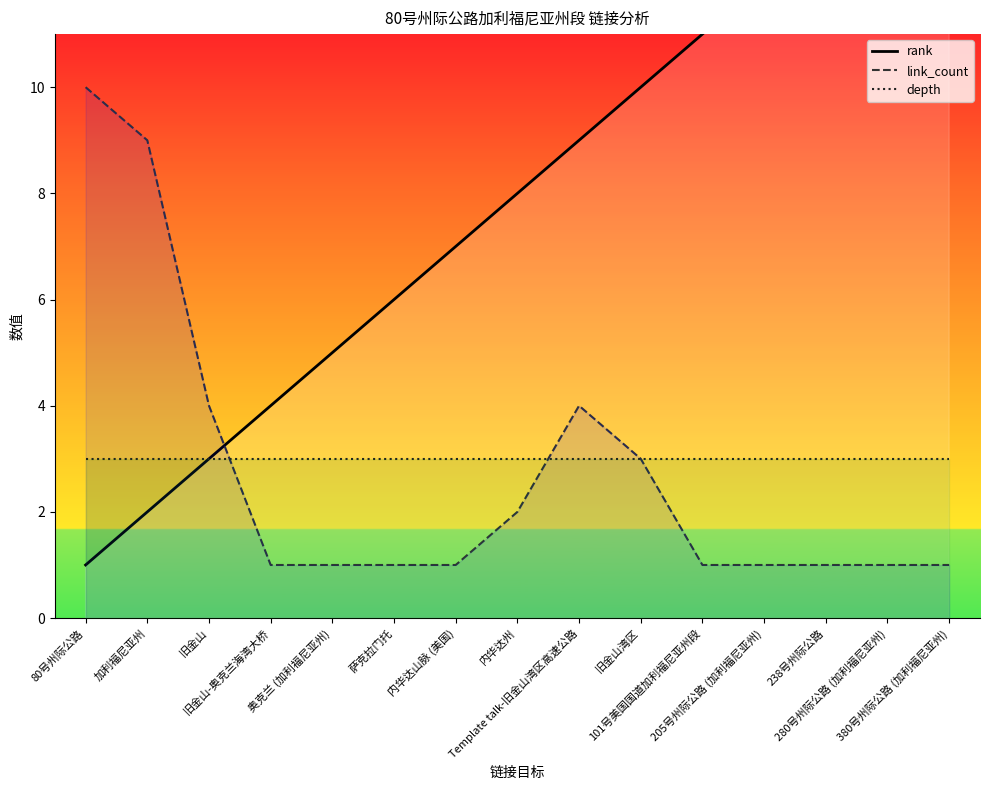

What is the difference between the maximum and minimum values in the link_count series?

9